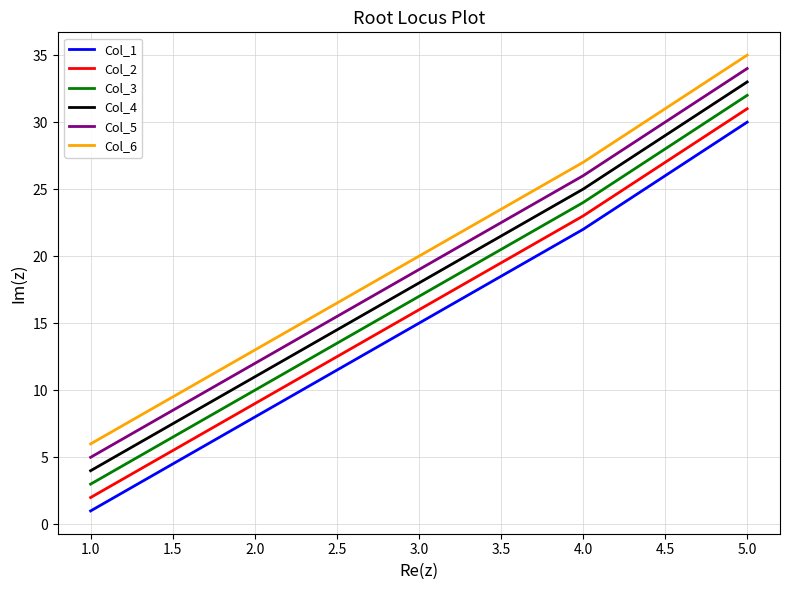

True or false: Col_6 and Col_4 intersect in this chart.

False